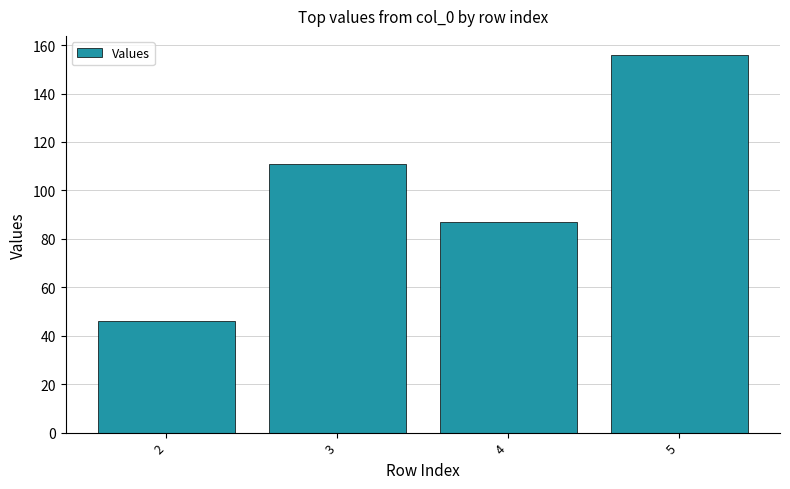

Rank the categories by value from highest to lowest.

5, 3, 4, 2